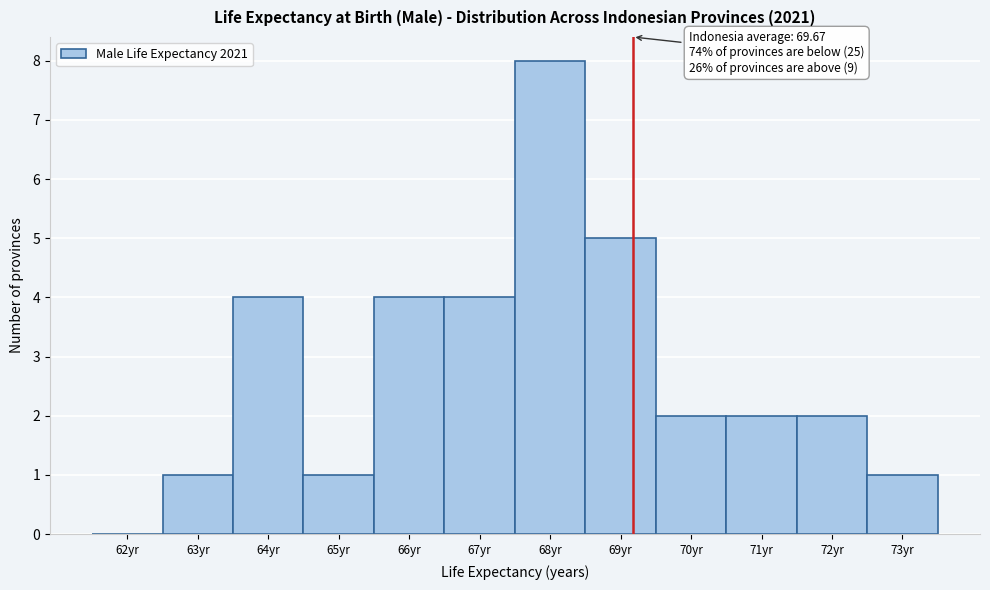

Reading right to left, extract all data points from this chart.

73yr=1	72yr=2	71yr=2	70yr=2	69yr=5	68yr=8	67yr=4	66yr=4	65yr=1	64yr=4	63yr=1	62yr=0